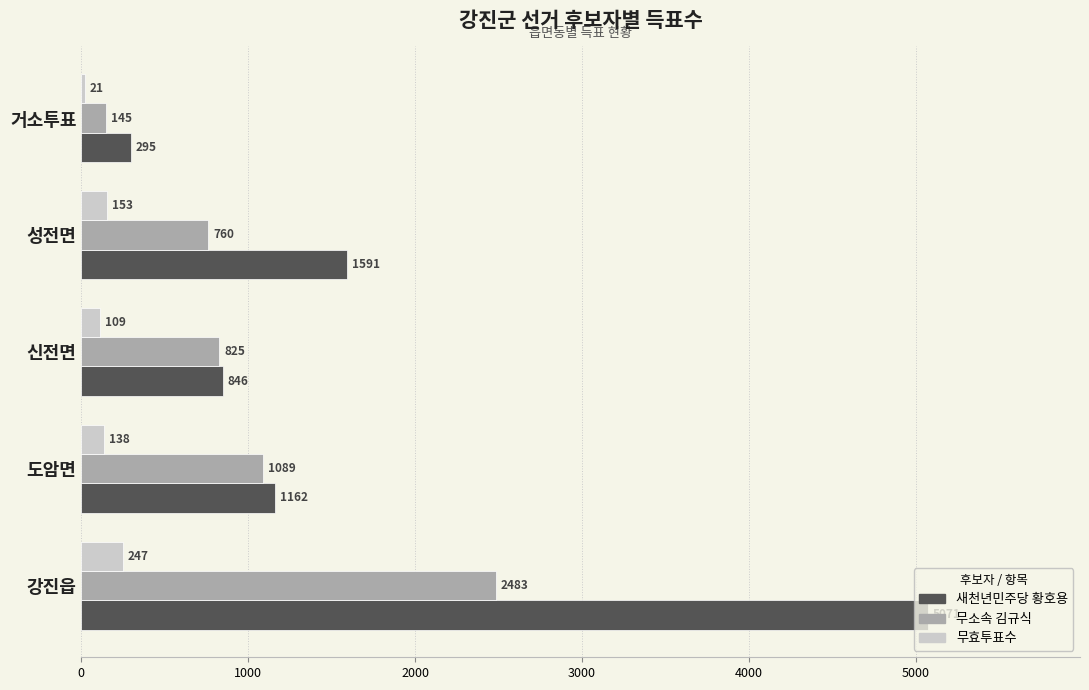

At which label is 새천년민주당 황호용 closest to 2683?

성전면